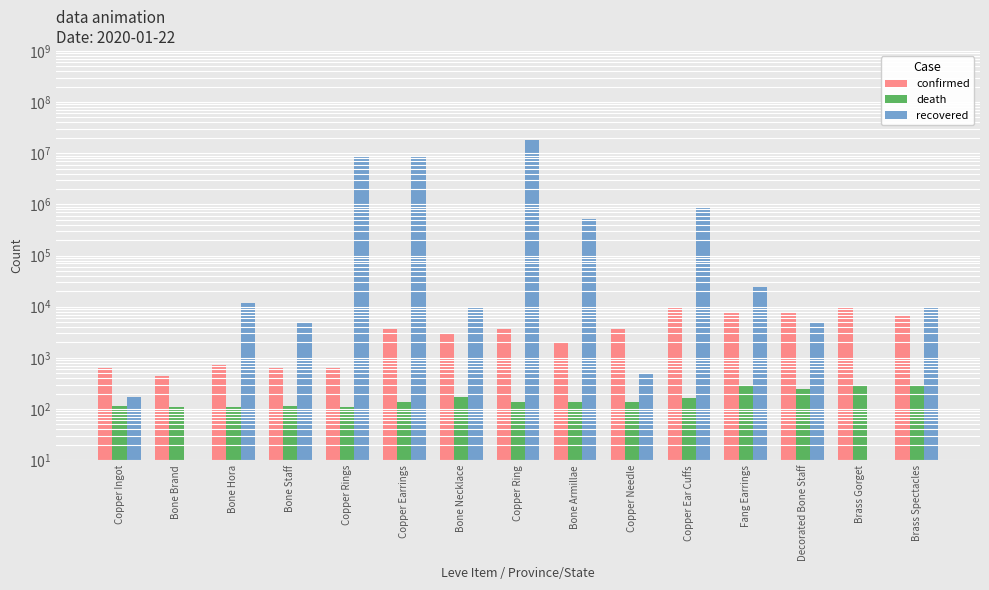

What is the difference between the maximum and second lowest values in the recovered series?

18541547